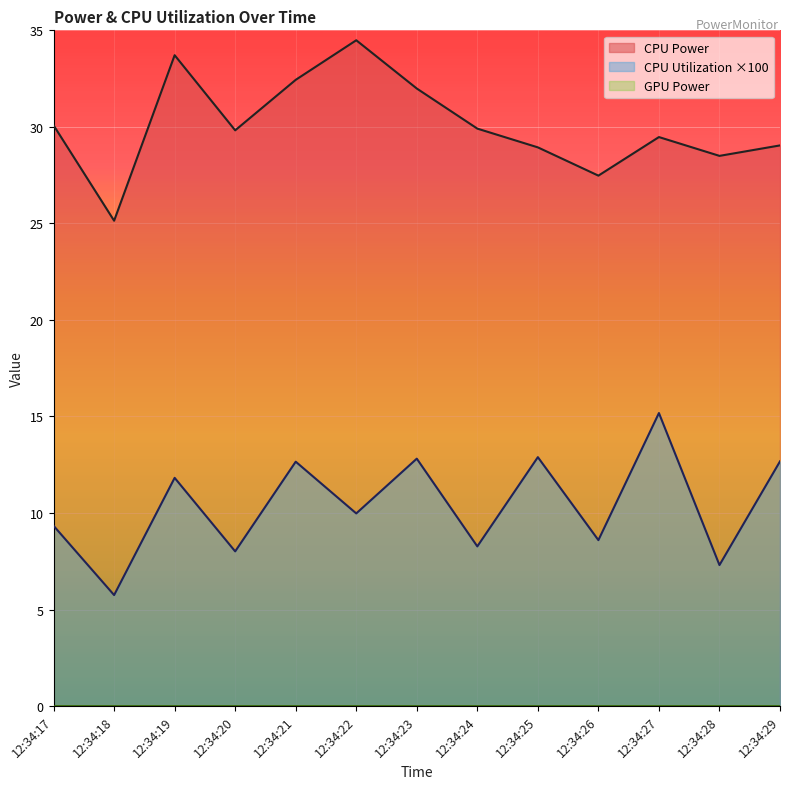

Is the value of CPU Utilization at 12:34:18 greater than the value of CPU Power at 12:34:22?

No